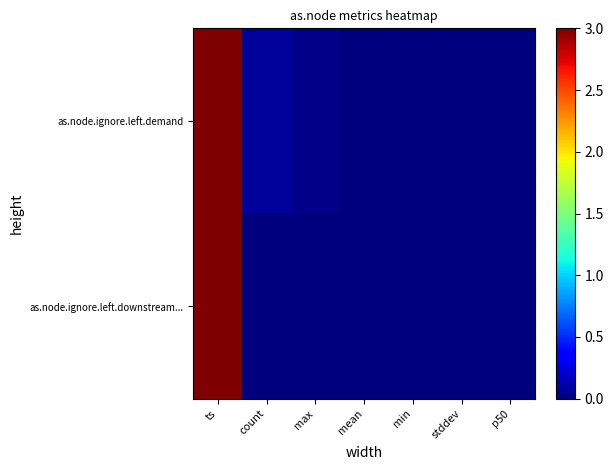

Which series has the largest range (max minus min)?

as.node.ignore.left.demand